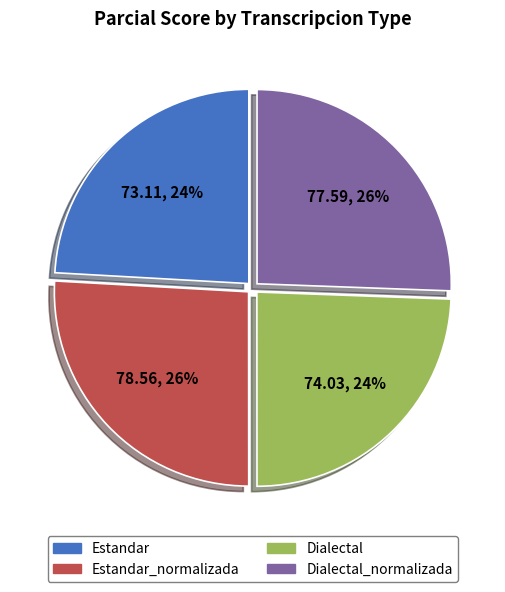

Approximately how many times larger is the value at Estandar_normalizada compared to Dialectal_normalizada?

1.0